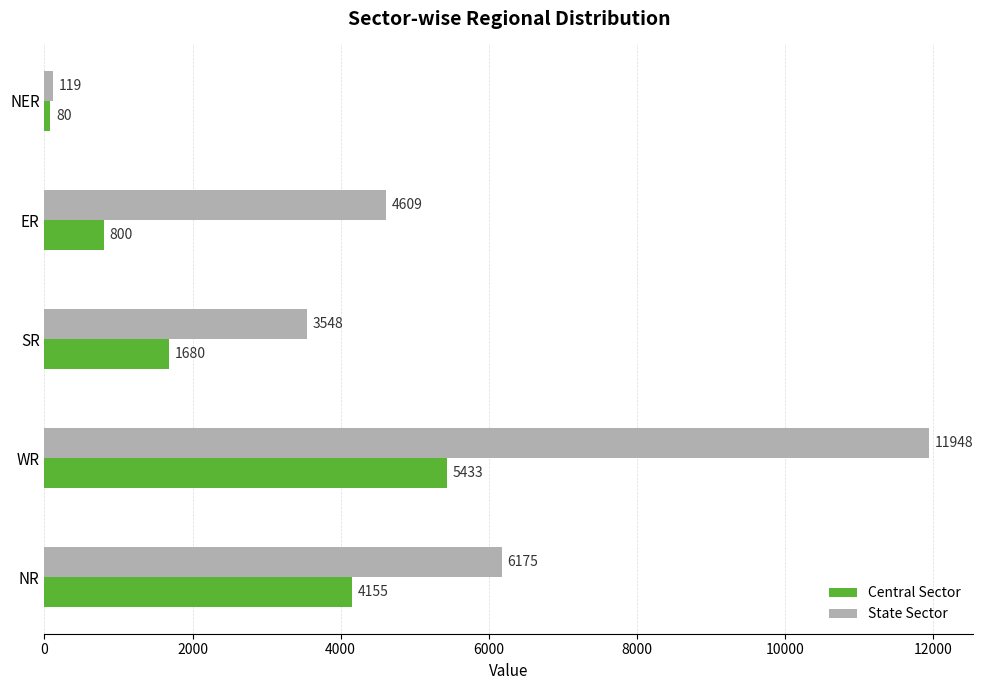

At which label does Central Sector reach its minimum?

NER